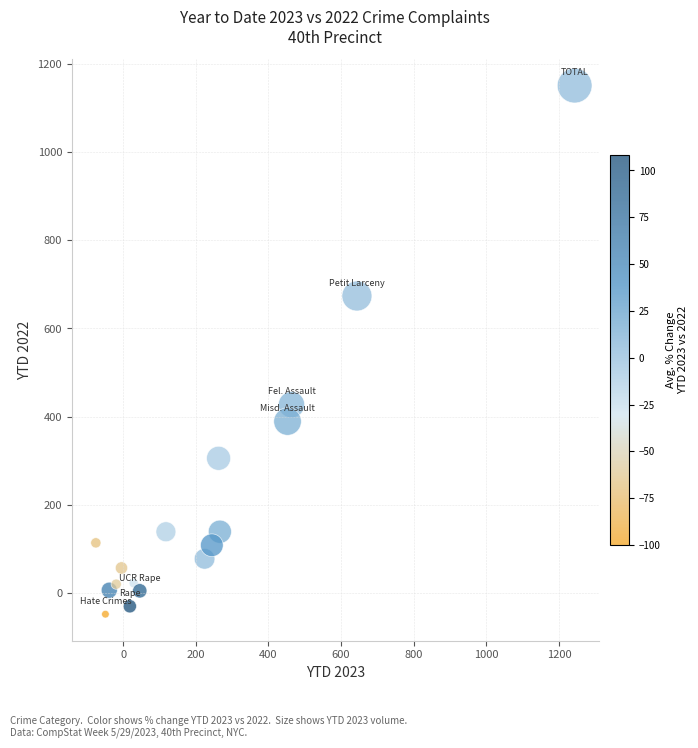

What is the range of Y values (max minus min)?

1200.2